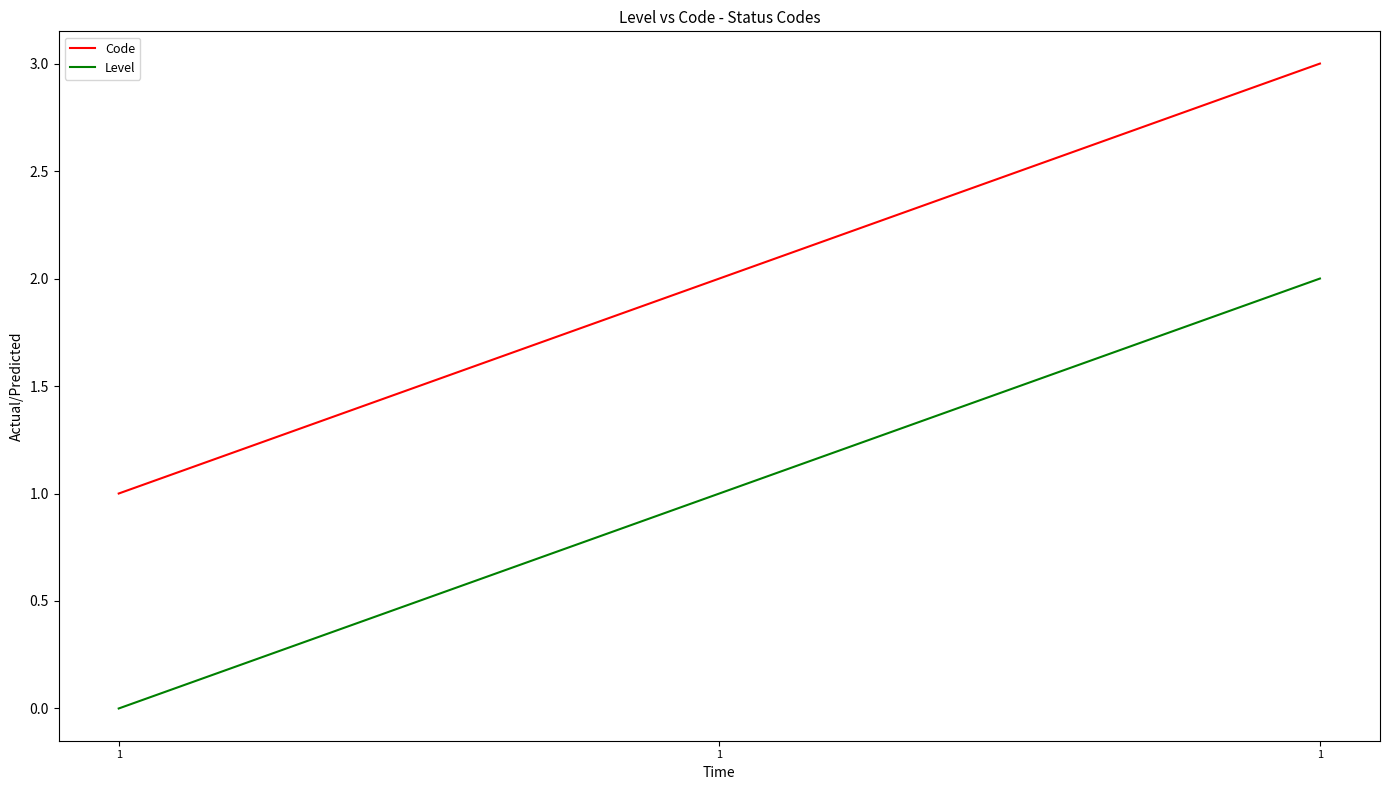

Where does the Code series first go above 2?

1